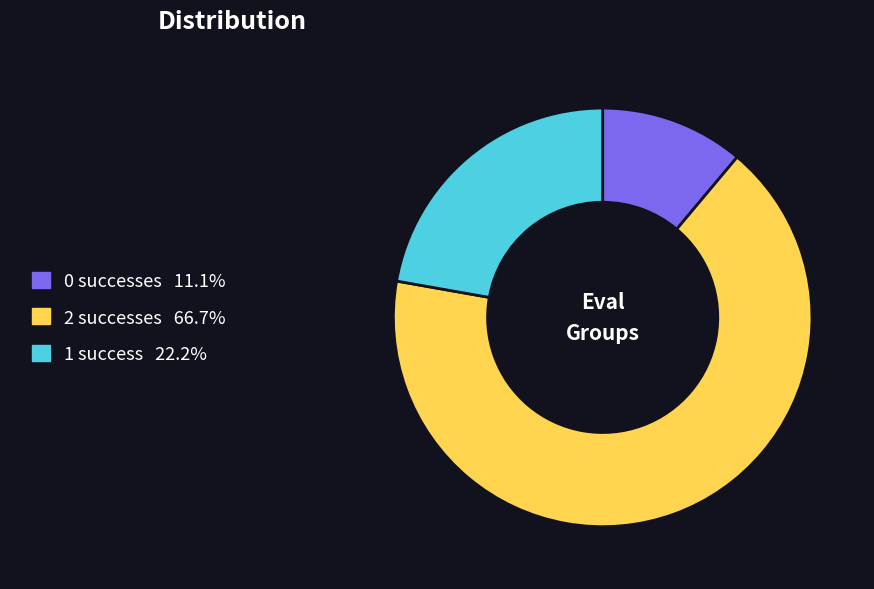

Is there a majority slice in this chart?

Yes